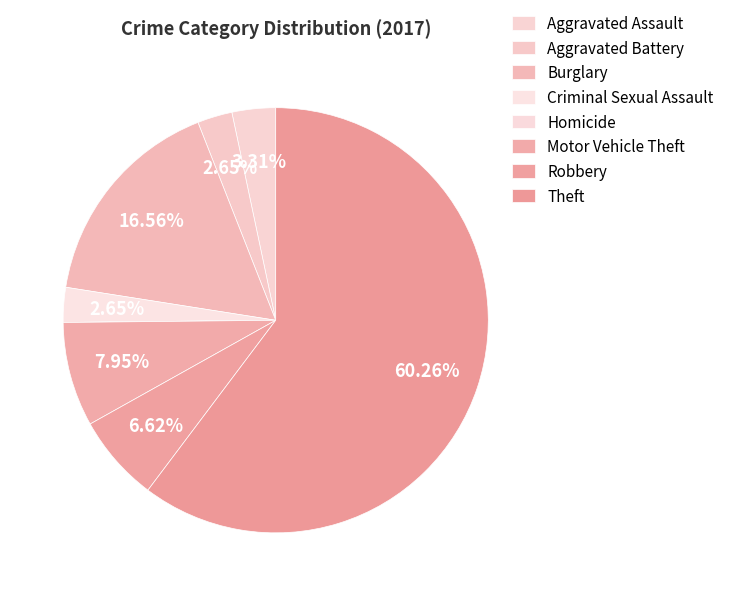

Rank the categories by value from highest to lowest.

Theft, Burglary, Motor Vehicle Theft, Robbery, Aggravated Assault, Aggravated Battery, Criminal Sexual Assault, Homicide